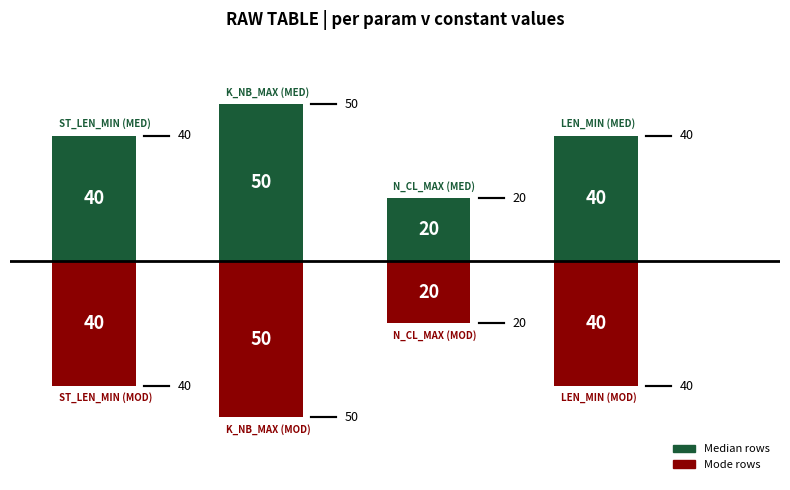

Are the bars grouped side by side (vs. stacked)?

No